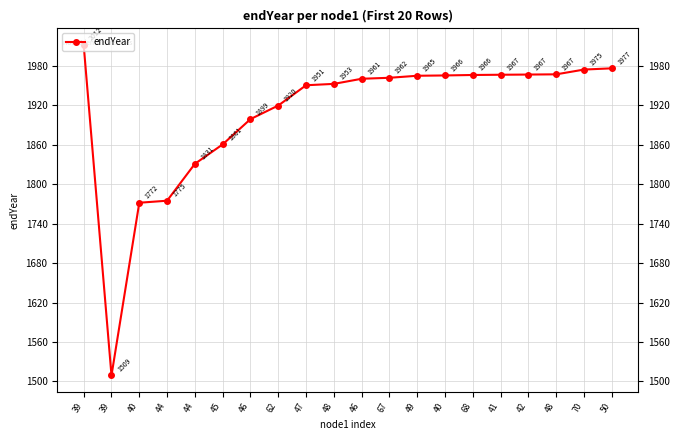

What is the sum of all values?

38155.2